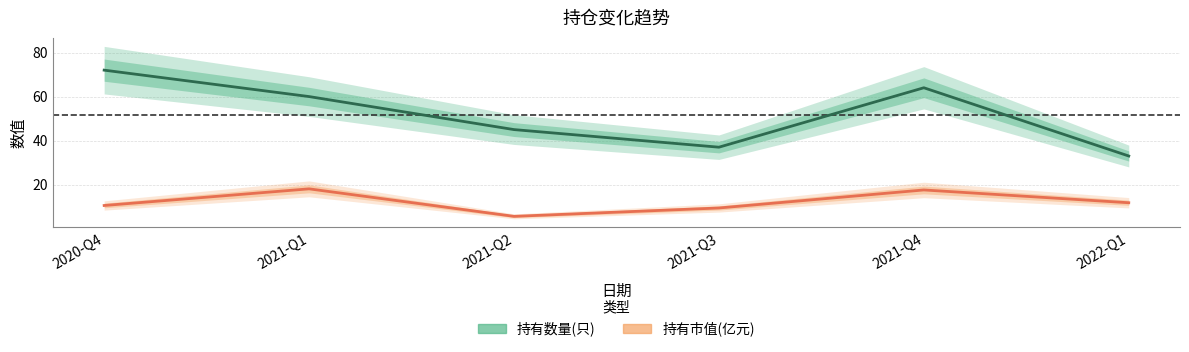

List the series in order of their peak value, lowest first.

持有市值(亿元), 持有数量(只)